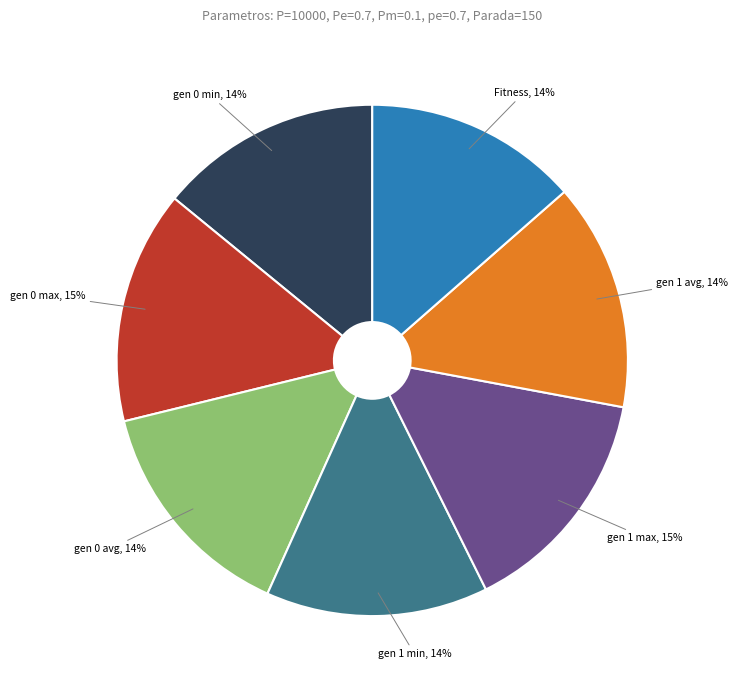

How many slices are in this pie chart?

7